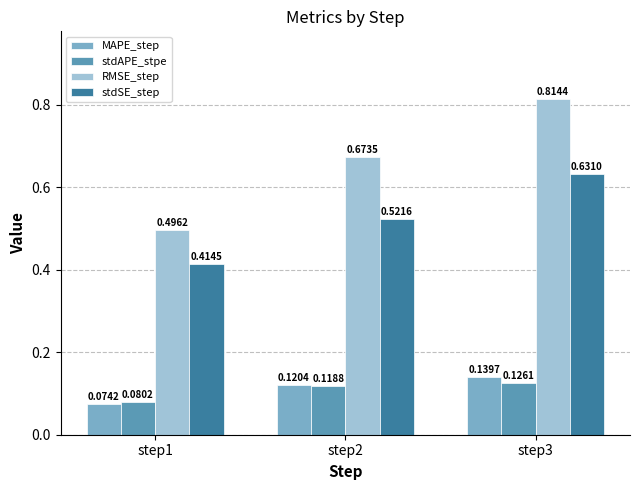

Which series changed the most between step1 and step3?

RMSE_step